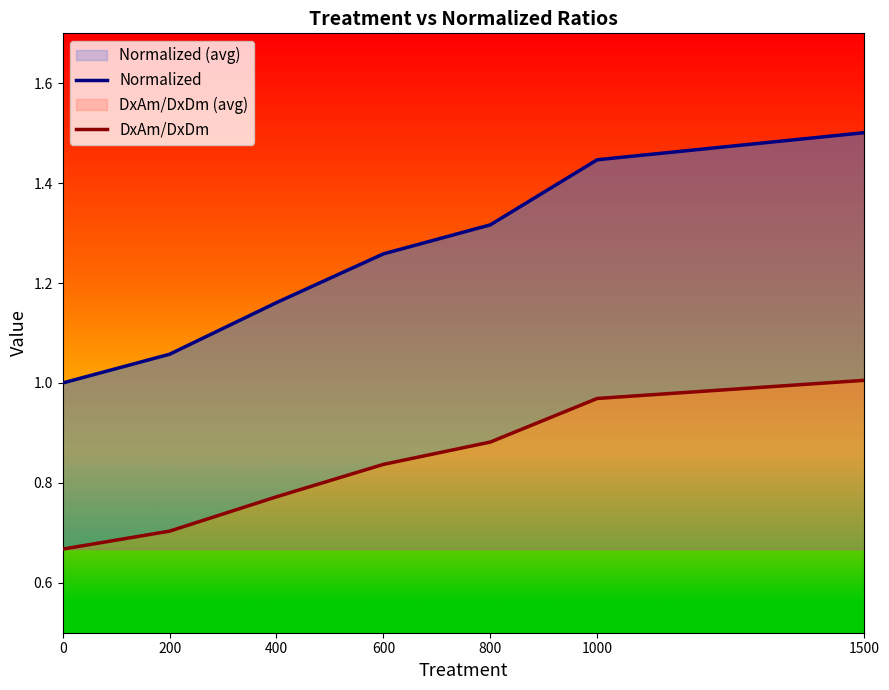

Reading right to left, extract all data points from this chart.

Normalized: 1500=1.5	1000=1.4	800=1.3	600=1.3	400=1.2	200=1.1	0=1.0
DxAm/DxDm: 1500=1.0	1000=1.0	800=0.9	600=0.8	400=0.8	200=0.7	0=0.7